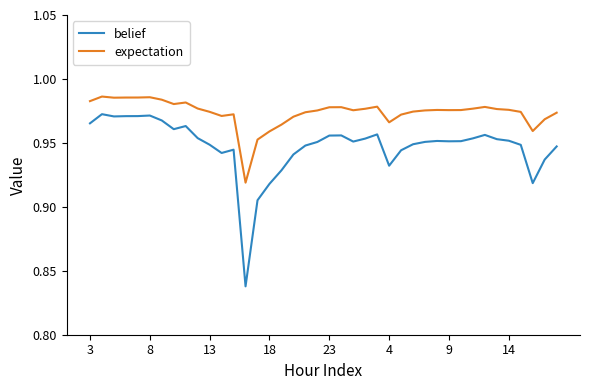

Is this an area chart (filled region under the line)?

No